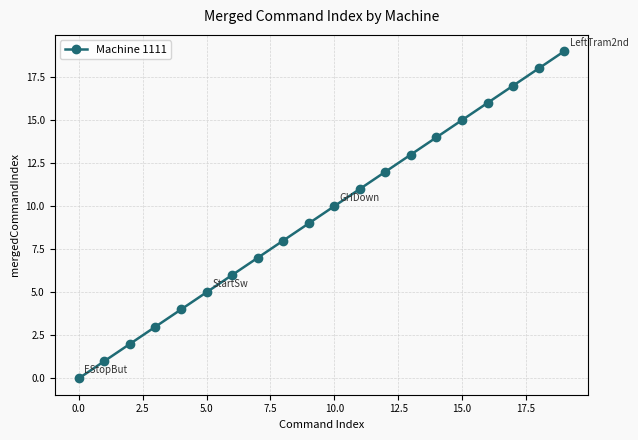

What is the greatest value displayed?

19